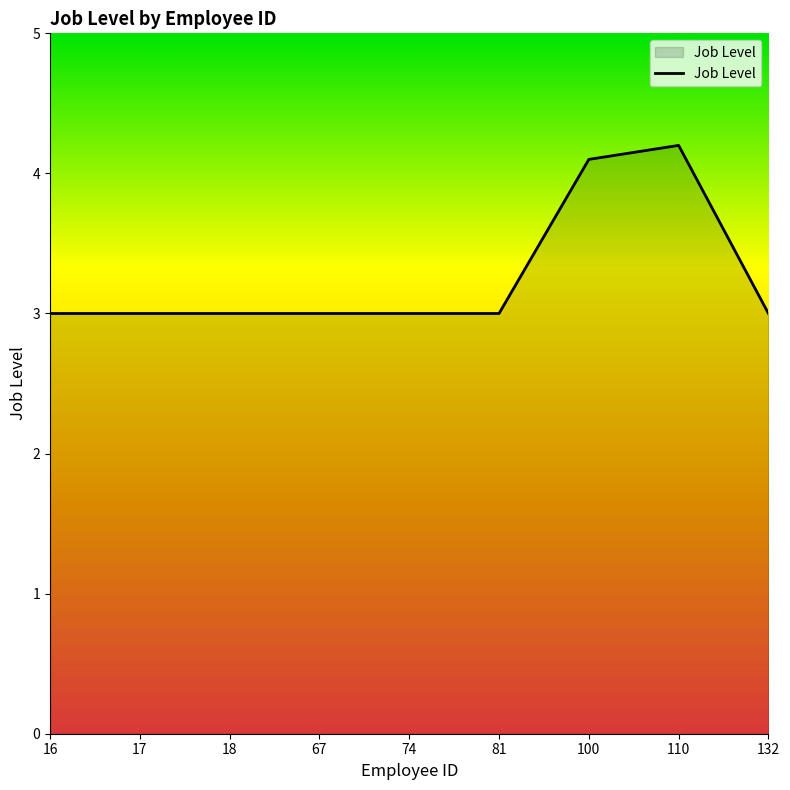

Read the value at 16.

3.0